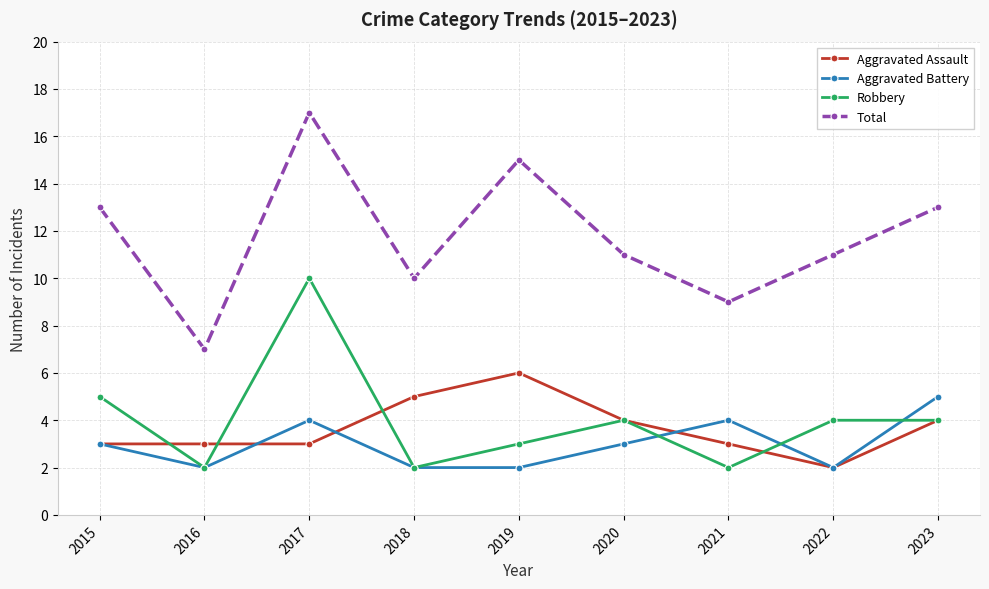

After their last crossing, which series has the higher values: Robbery or Aggravated Battery?

Aggravated Battery